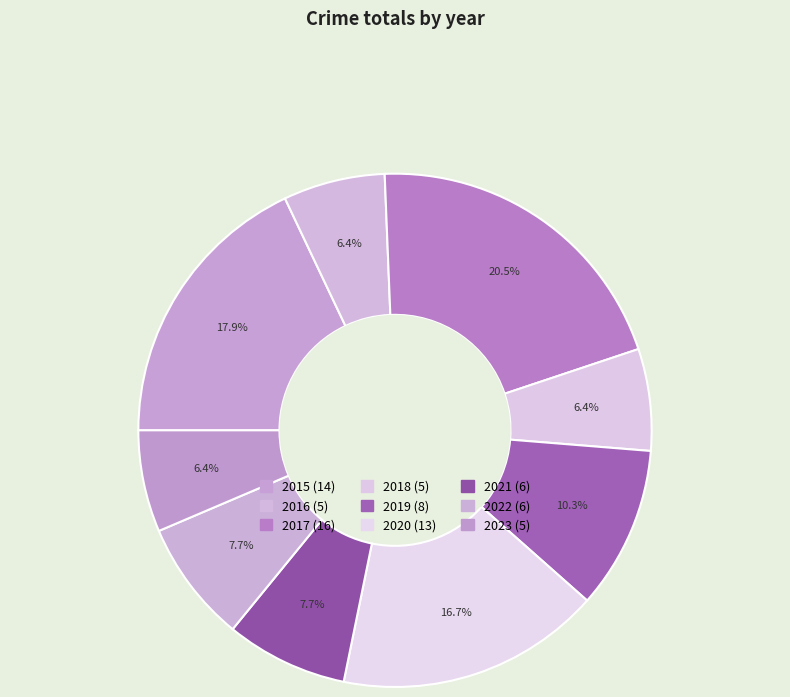

Does 2019 represent more than half of the total?

No